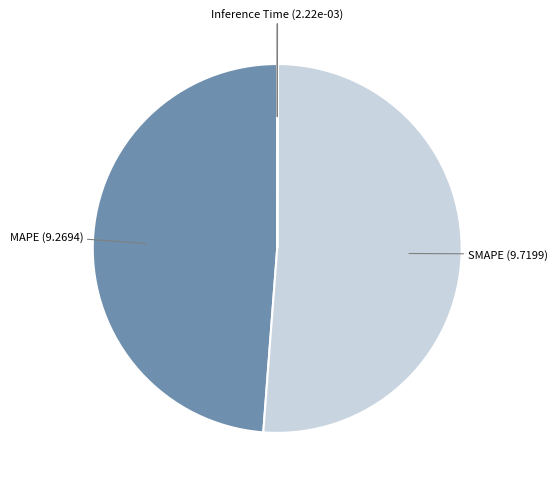

Which has a higher value, SMAPE or MAPE?

SMAPE